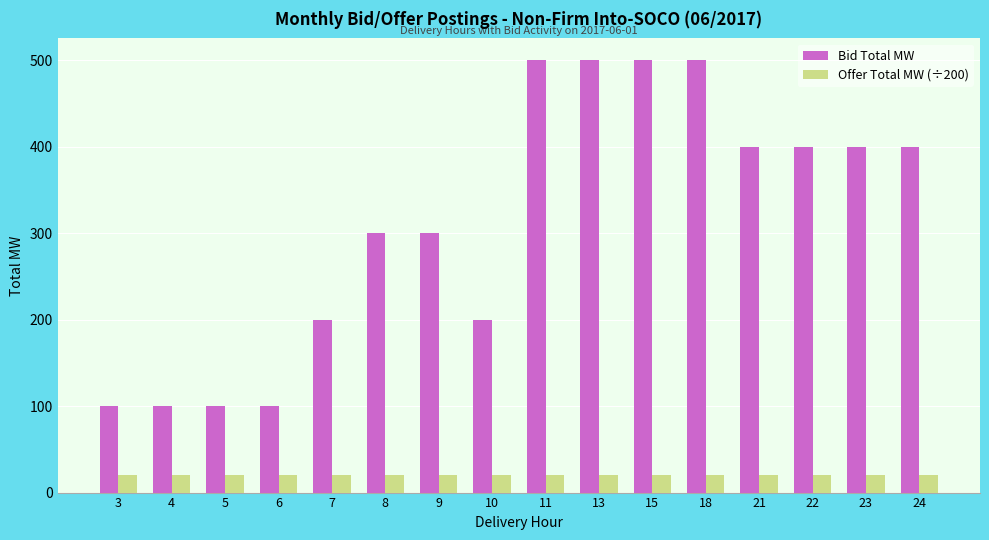

What is the greatest value displayed?

500